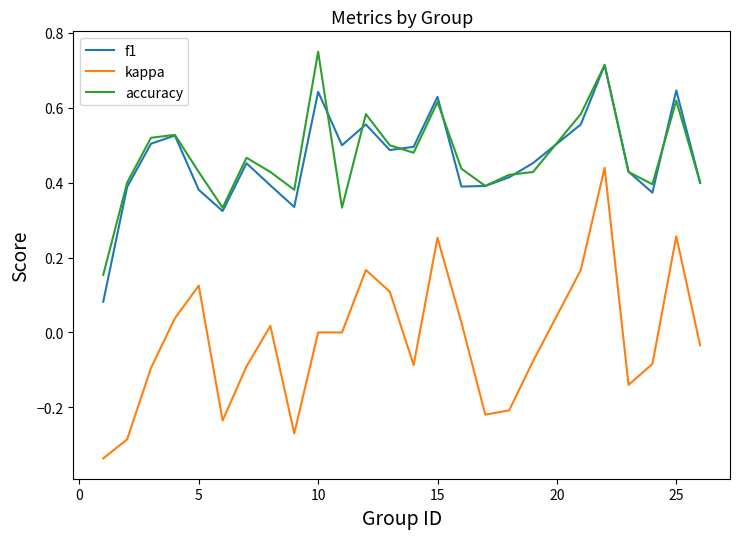

How many lines are shown in the chart?

3